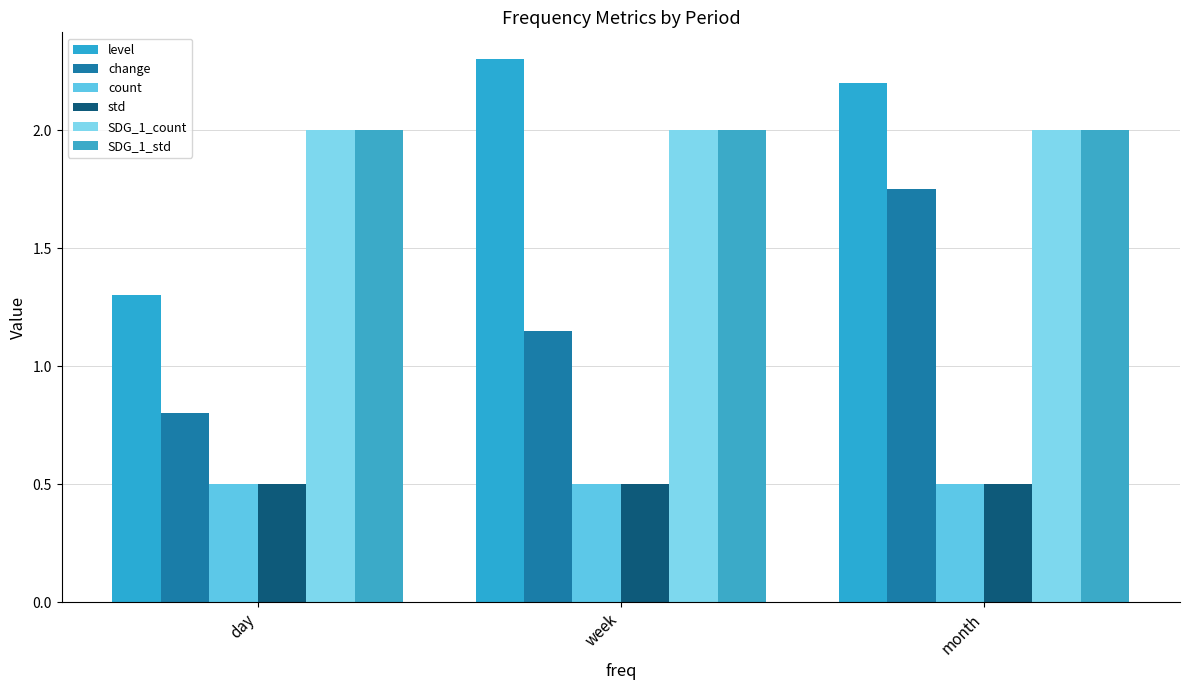

What is the difference between the highest and lowest values at day?

1.5